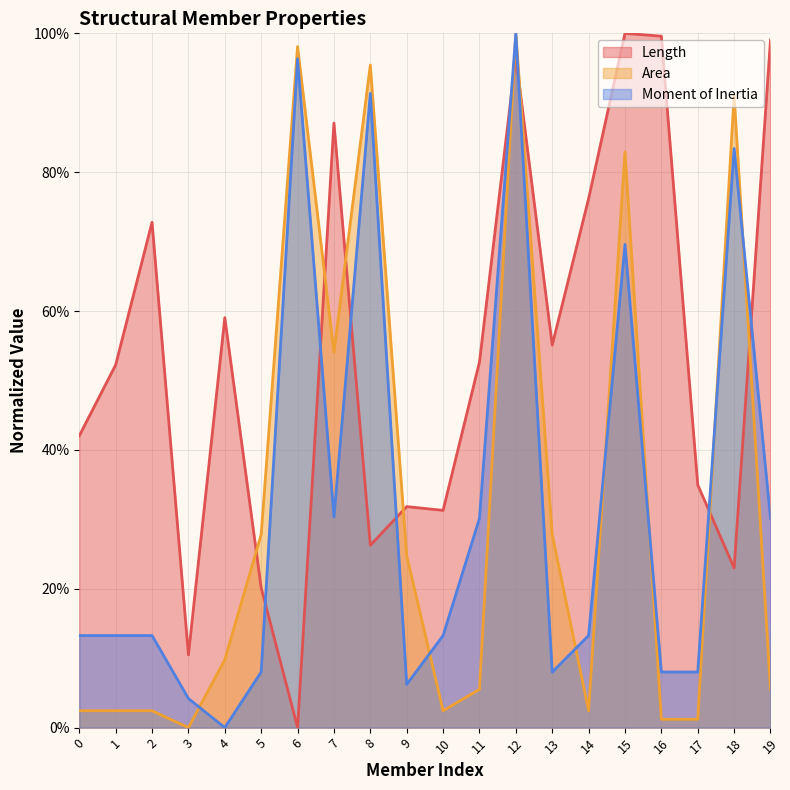

At which category does Moment of Inertia reach its first local valley?

4